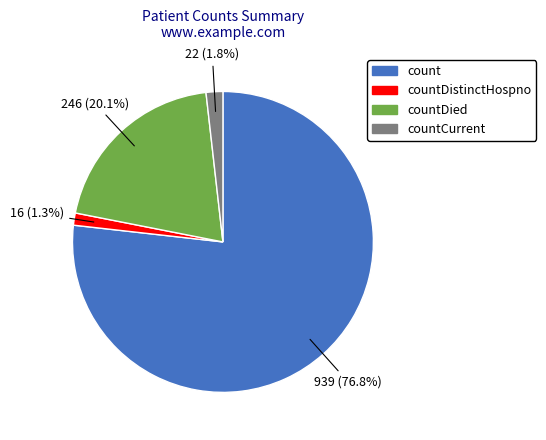

How many slices are in this pie chart?

4